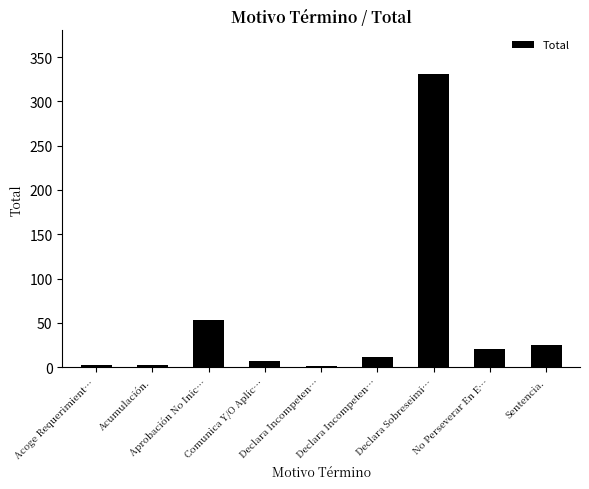

What is the change in value from Declara Incompeten… to No Perseverar En E…?

+9